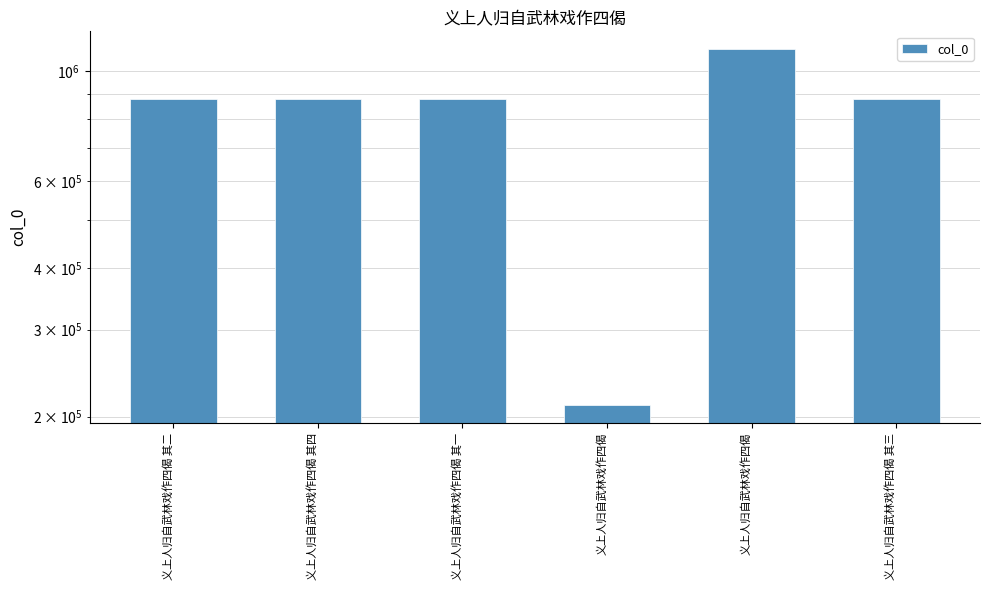

At which label does the data first exceed 879291?

义上人归自武林戏作四偈 其一